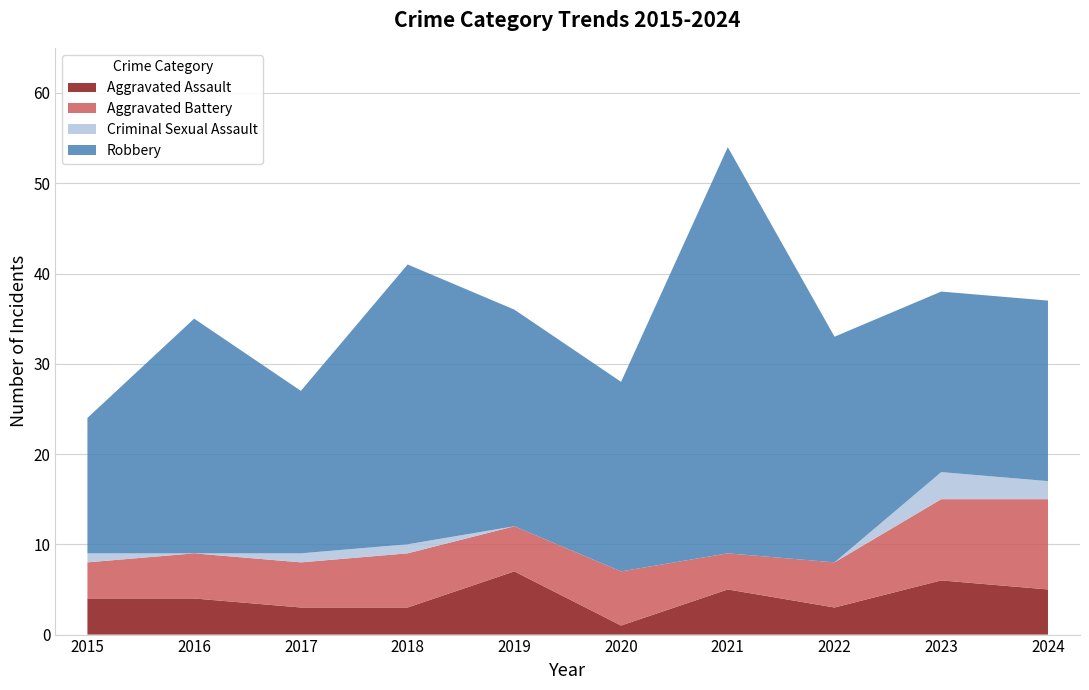

Reading left to right, list all the values displayed in this chart.

Aggravated Assault: 2015=4	2016=4	2017=3	2018=3	2019=7	2020=1	2021=5	2022=3	2023=6	2024=5
Aggravated Battery: 2015=4	2016=5	2017=5	2018=6	2019=5	2020=6	2021=4	2022=5	2023=9	2024=10
Criminal Sexual Assault: 2015=1	2016=0	2017=1	2018=1	2019=0	2020=0	2021=0	2022=0	2023=3	2024=2
Robbery: 2015=15	2016=26	2017=18	2018=31	2019=24	2020=21	2021=45	2022=25	2023=20	2024=20